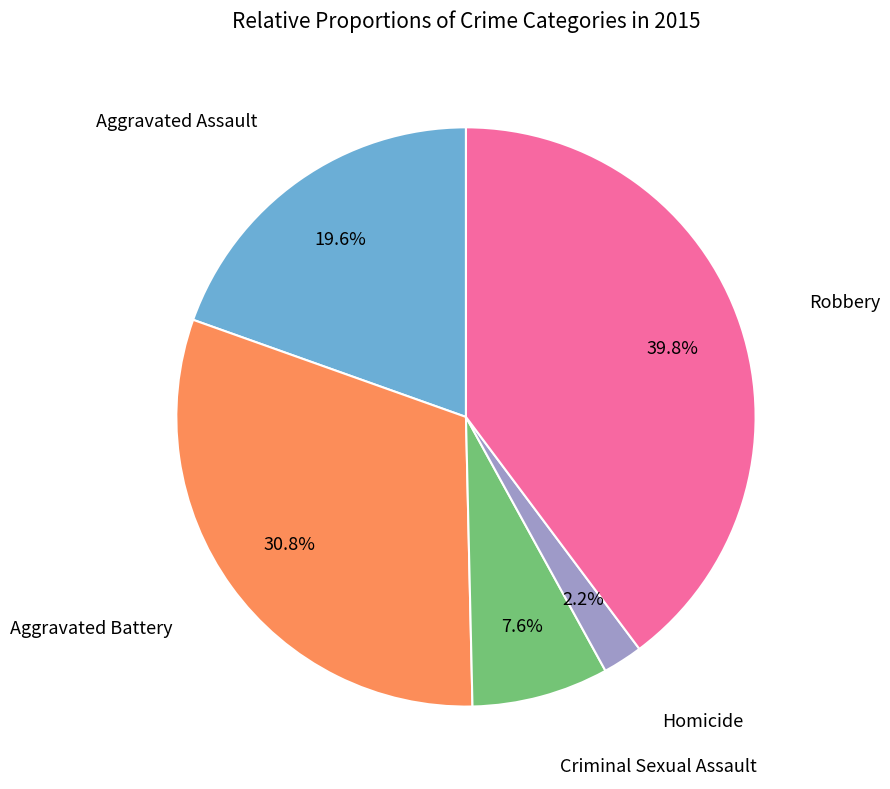

How many slices are in this pie chart?

5